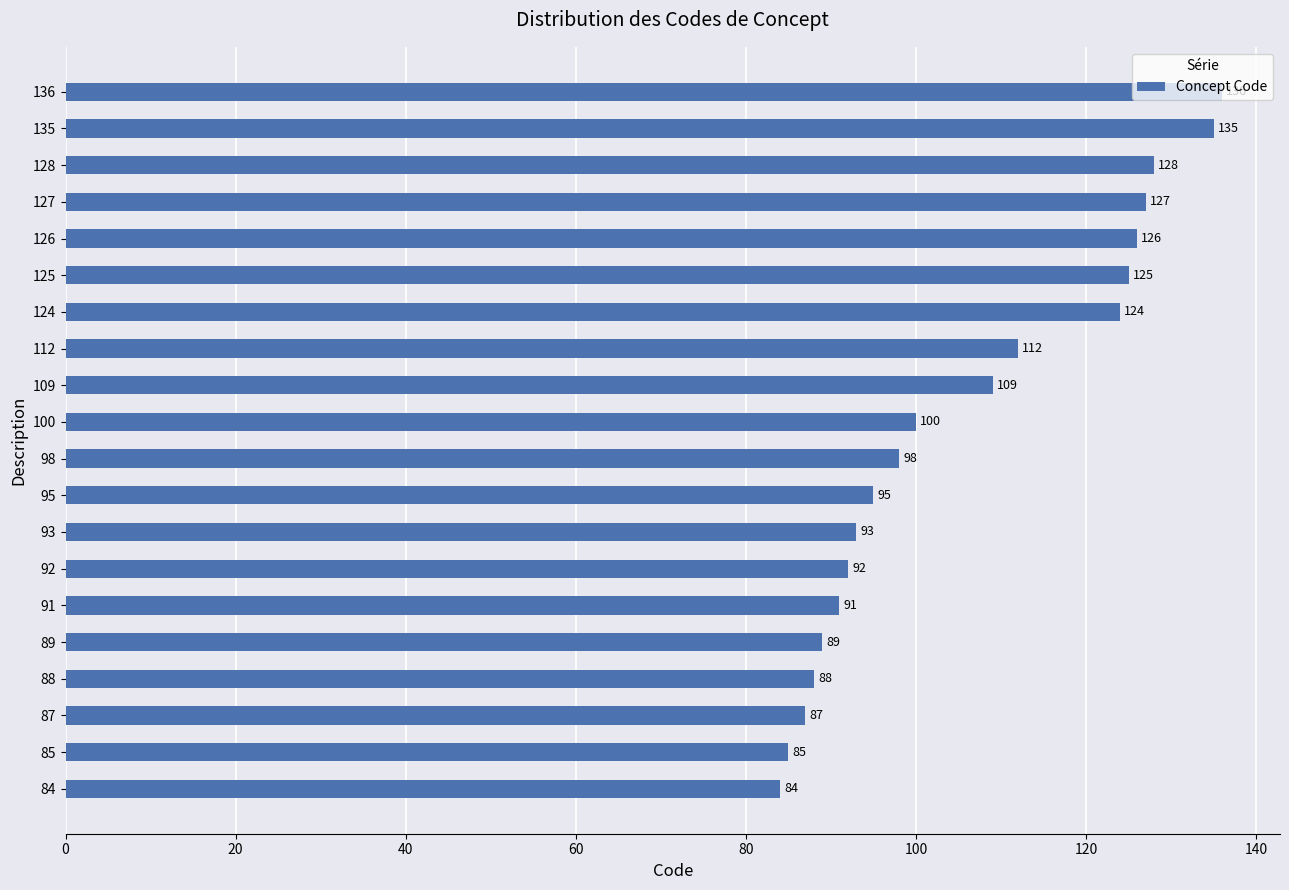

Are the bars grouped side by side (vs. stacked)?

No